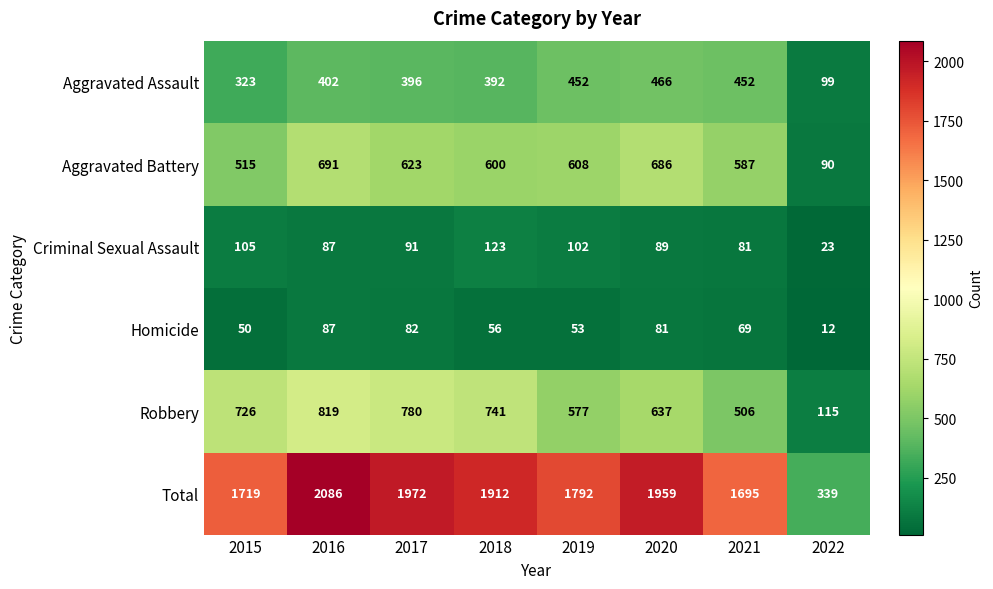

Count the number of categories in the chart.

8